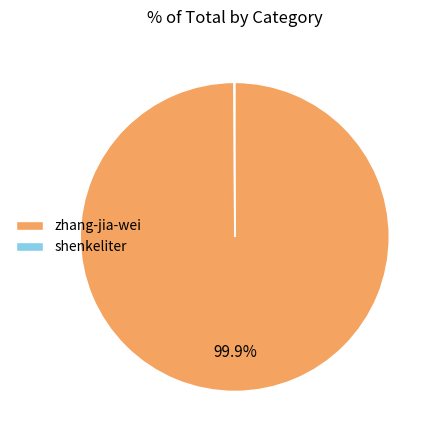

Is there a majority slice in this chart?

Yes